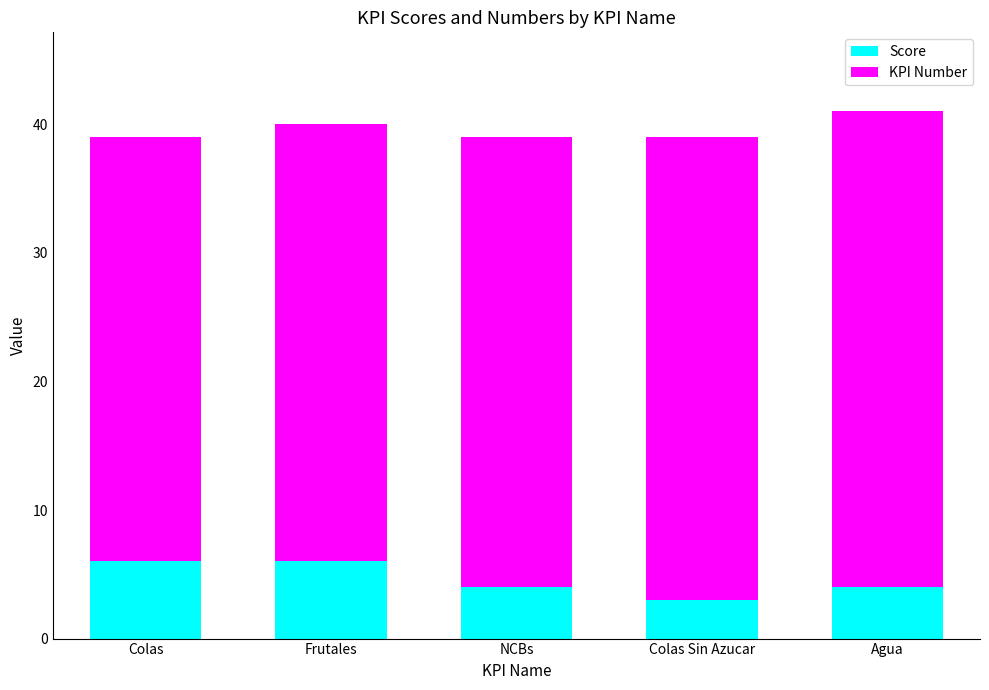

What is the total value across all series at Colas?

39